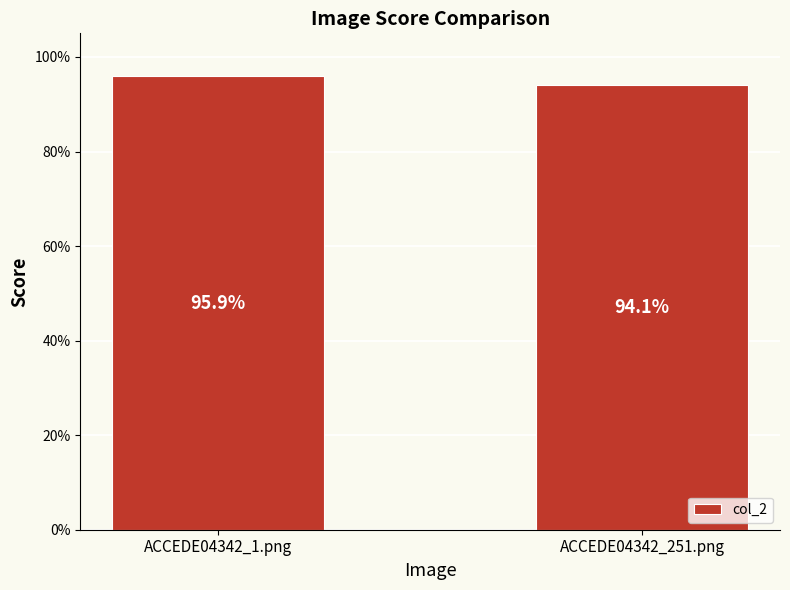

Reading right to left, what are all the values shown in this chart?

0.9	1.0